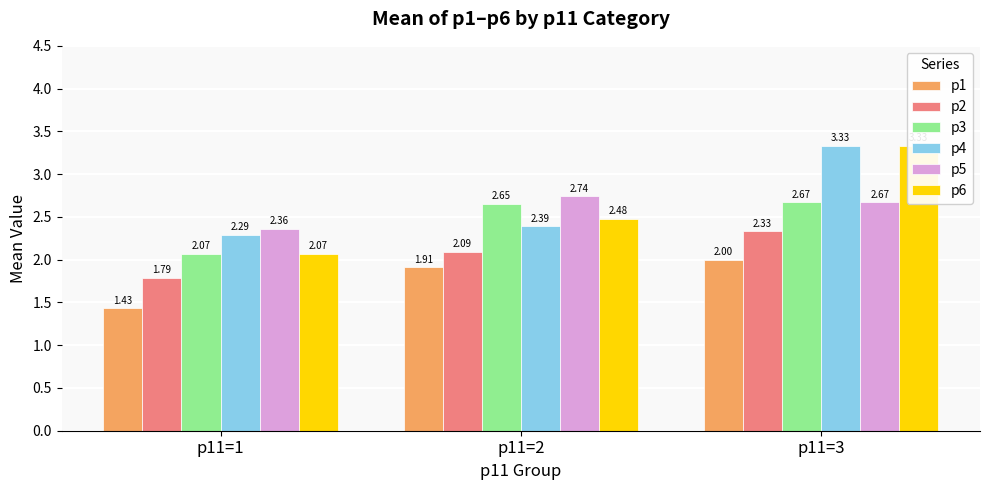

Read the p4 value at p11=2.

2.4